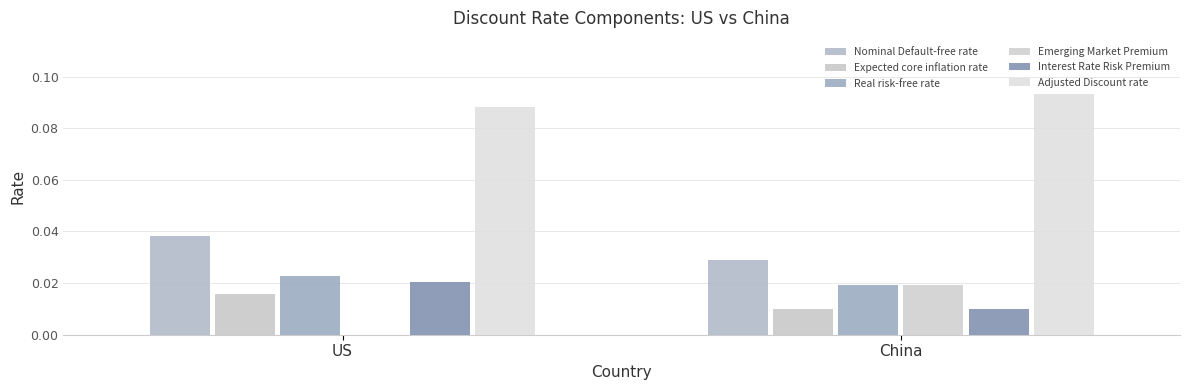

What is the label of the 1st bar from the right?

China